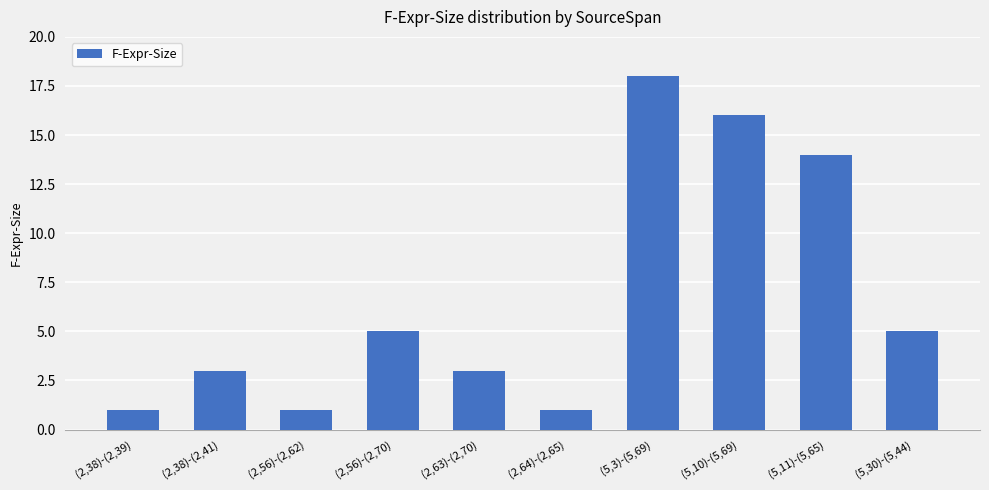

What is the sum of all values?

67